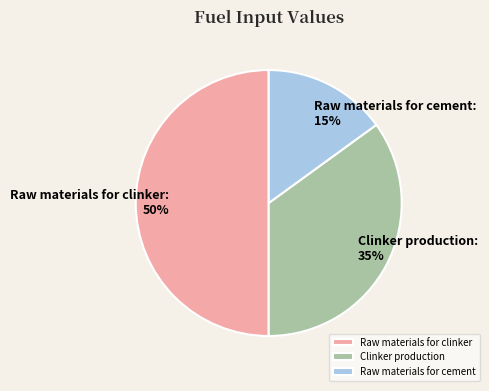

To the nearest percent, what is the combined percentage of Raw materials for clinker and Clinker production?

85%